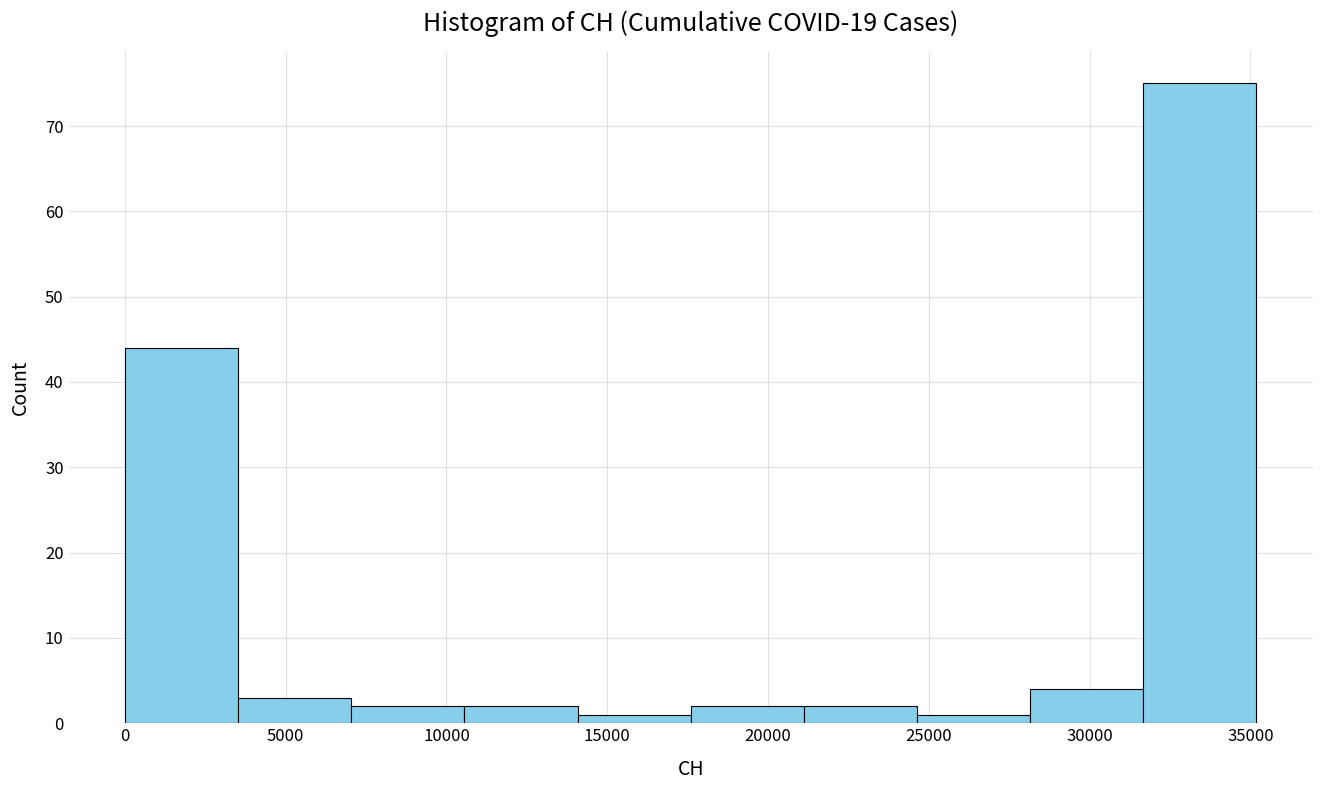

Reading left to right, list every bar in this chart as the range it spans on the x-axis followed by its height. Neither the bar edges nor the heights are printed on the chart, so give them approximately, as read against the axes.

0 to 3500: 44
3500 to 7000: 3
7000 to 10500: 2
10500 to 14000: 2
14000 to 17500: 1
17500 to 21000: 2
21000 to 24500: 2
24500 to 28000: 1
28000 to 31500: 4
31500 to 35000: 75